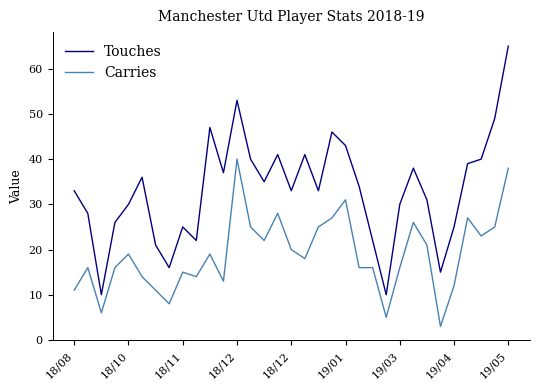

What is the difference between the maximum and minimum values in the Carries series?

37